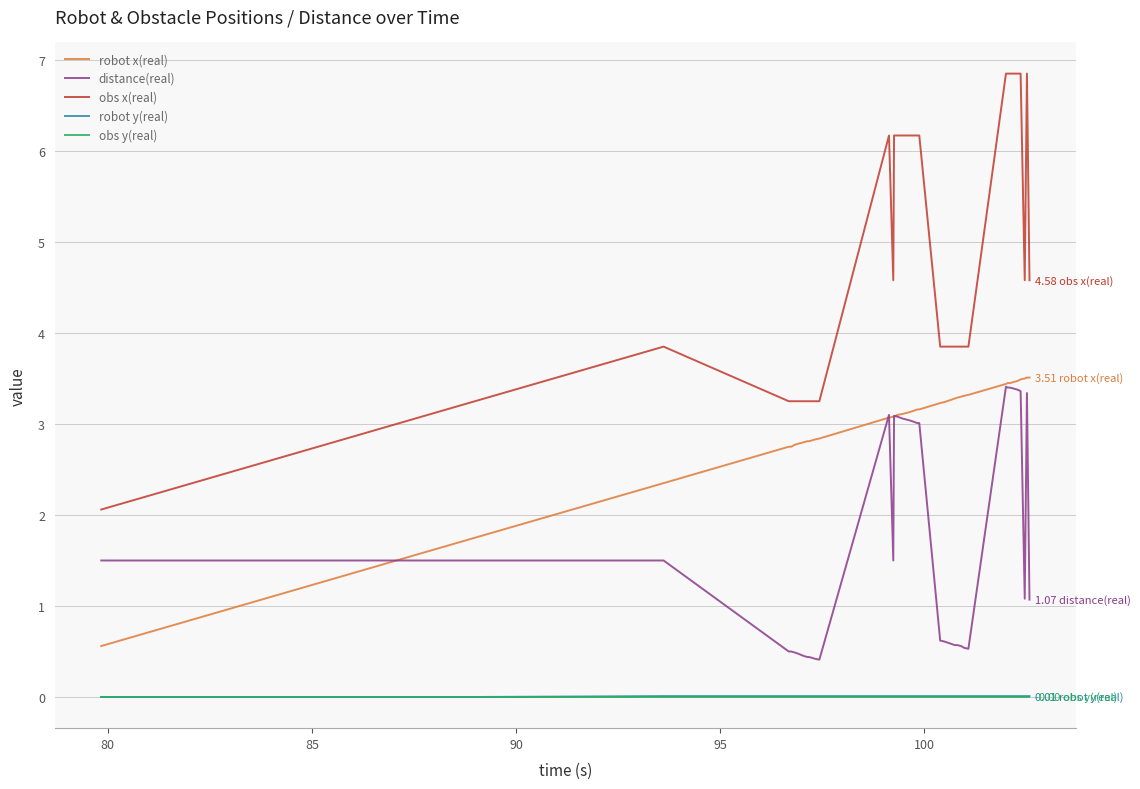

Which series has the widest spread of values?

obs x(real)